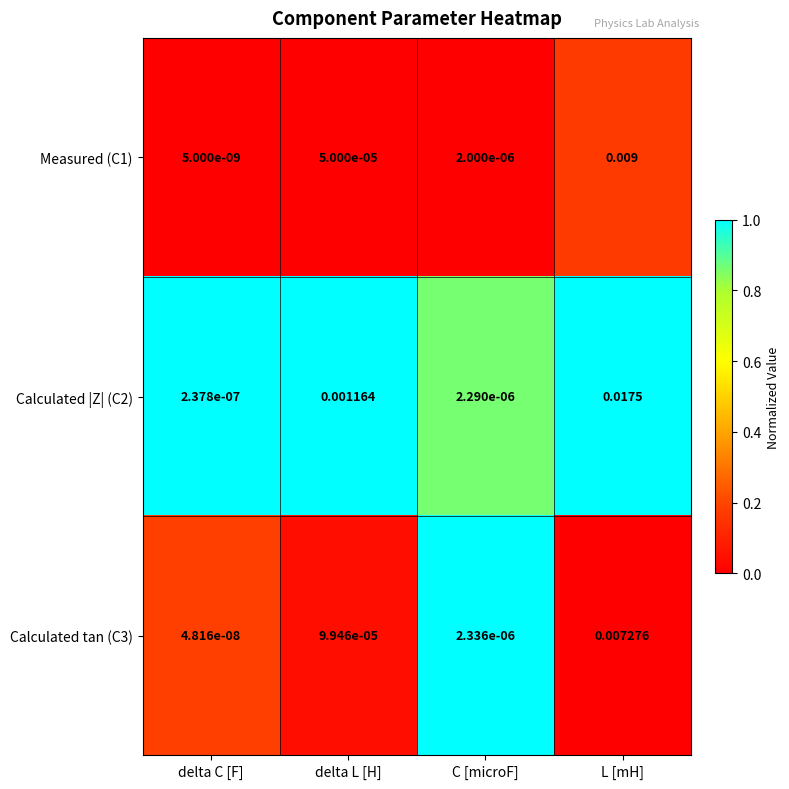

List the labels in order of Calculated |Z| (C2) value, smallest first.

delta C [F], C [microF], delta L [H], L [mH]